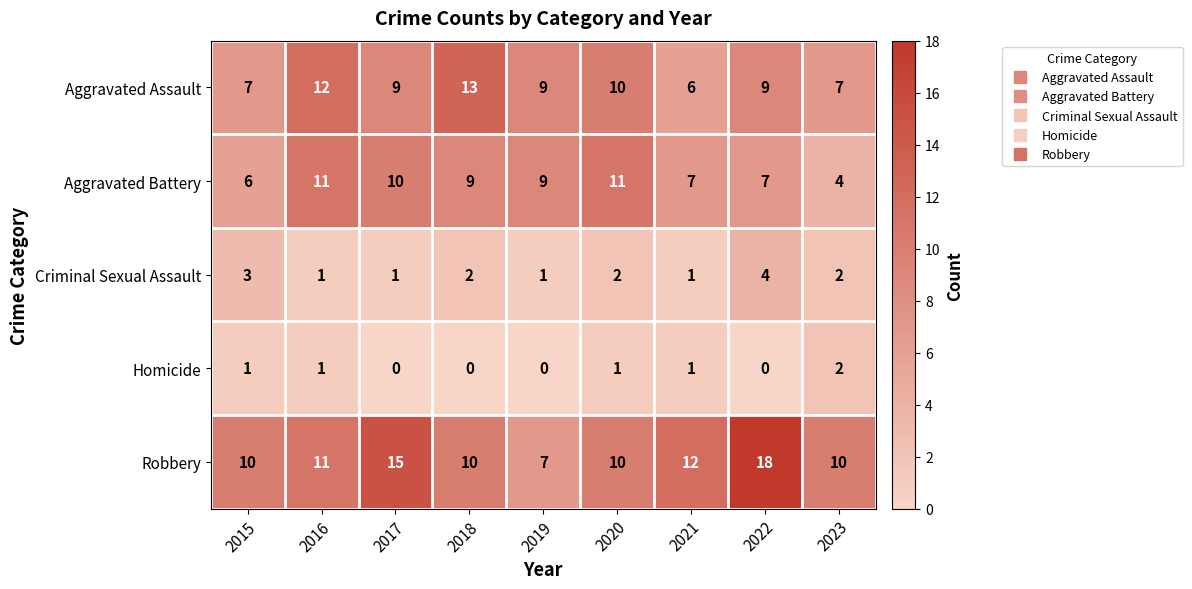

Count the number of data series in this chart.

5